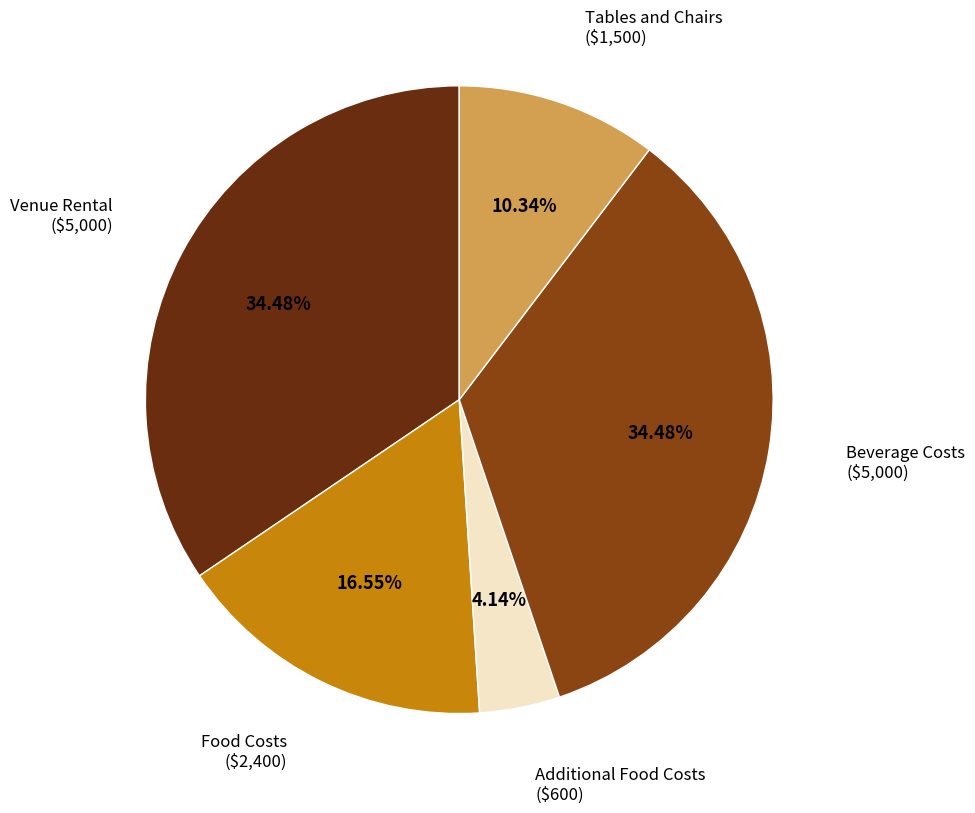

What is the smallest slice in the pie chart?

Additional Food Costs